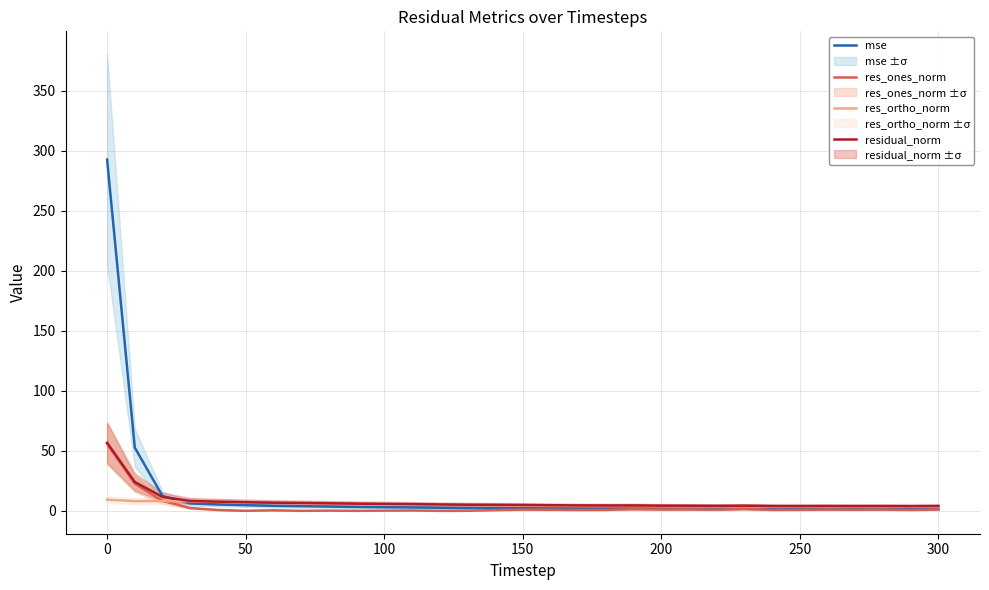

True or false: res_ones_norm and mse cross at least once.

False